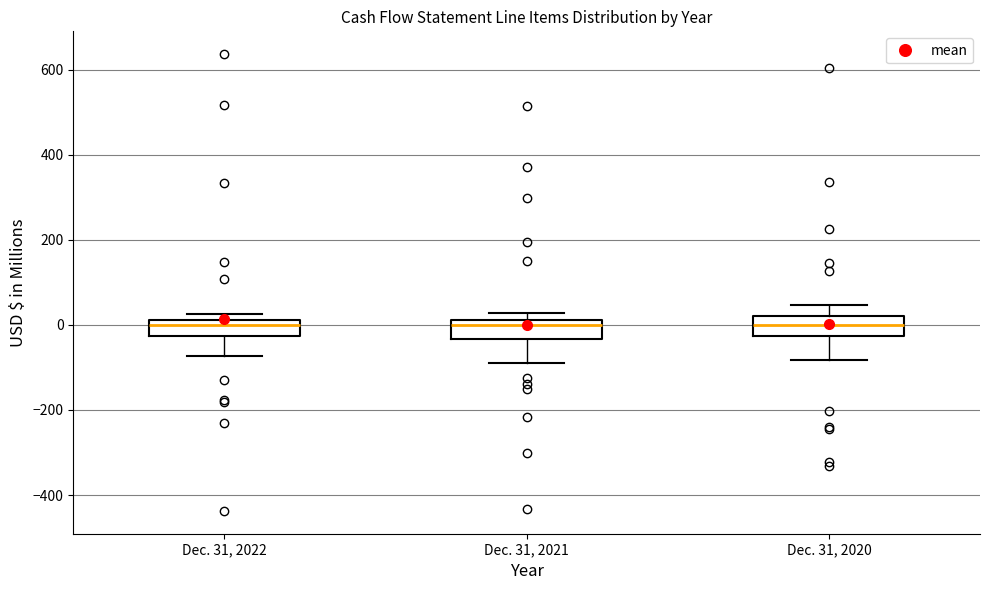

Reading left to right, transcribe this box plot: for each box, give where its median line is, the range the box spans, and where its two whiskers end, as read against the y-axis. The values are not printed on the chart, so give them approximately, as read against the axis.

Dec. 31, 2022: median 0, box -20 to 20, whiskers -80 to 20 (just above the box's upper edge)
Dec. 31, 2021: median 0, box -40 to 20, whiskers -100 to 20 (just above the box's upper edge)
Dec. 31, 2020: median 0, box -20 to 20, whiskers -80 to 40